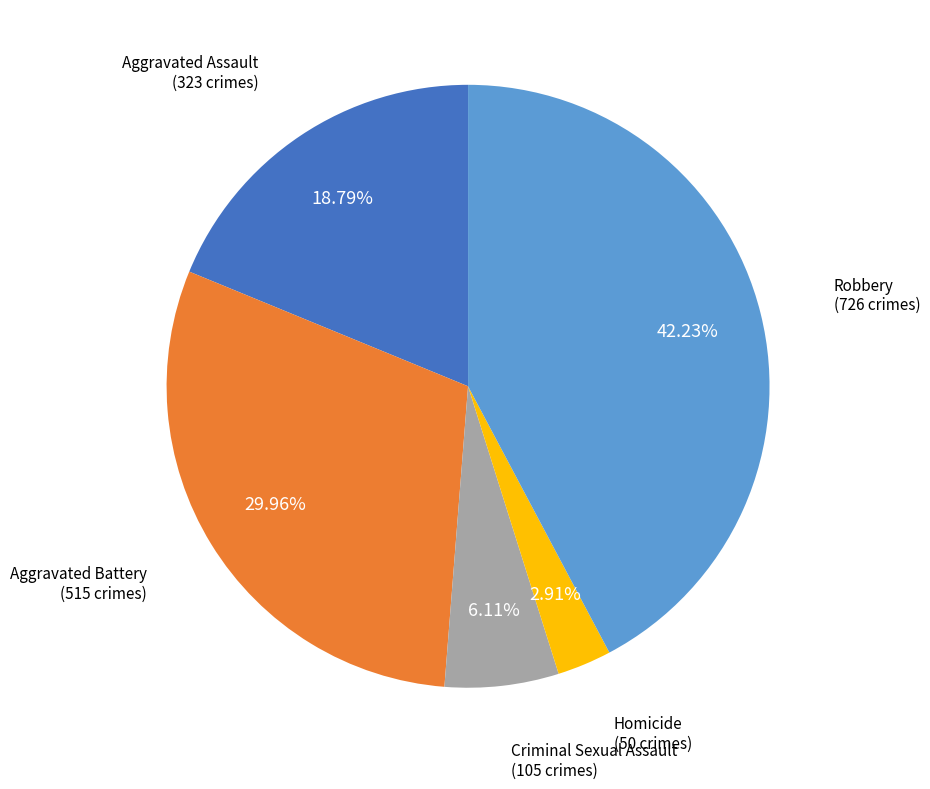

Which slice is the smallest?

Homicide